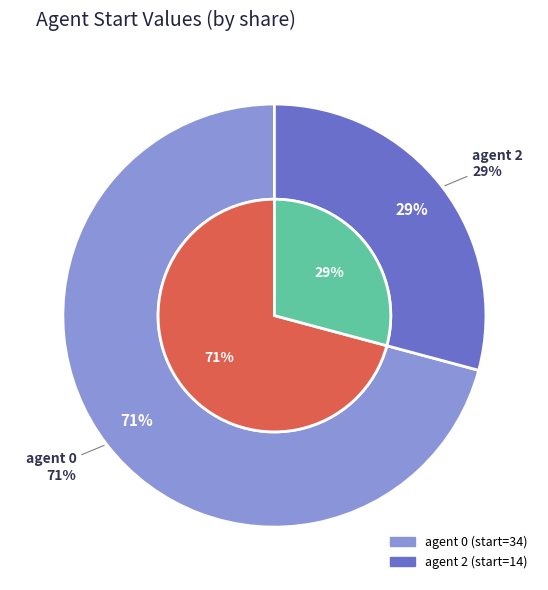

To the nearest percent, what is the combined percentage of 0 and 2?

100%